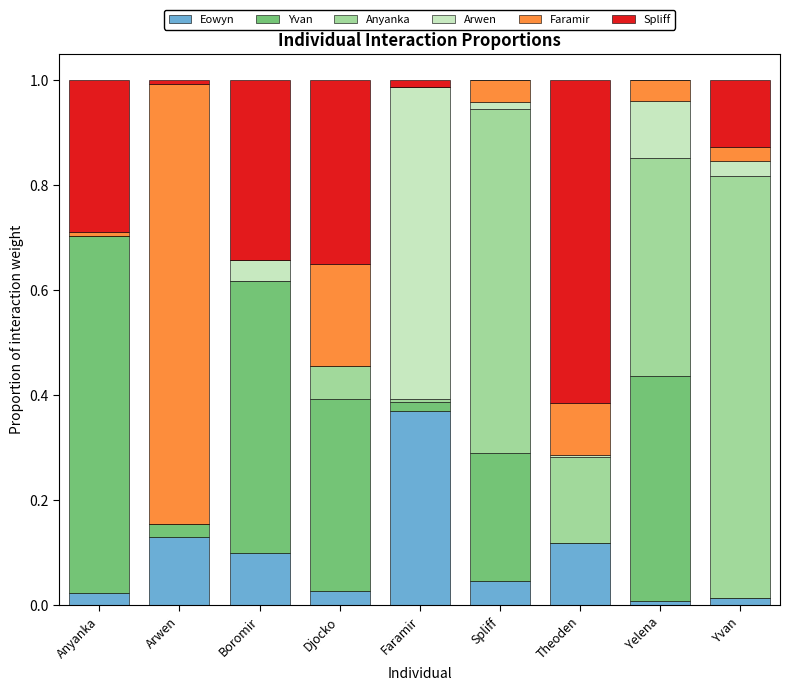

Which series has the largest range (max minus min)?

Faramir